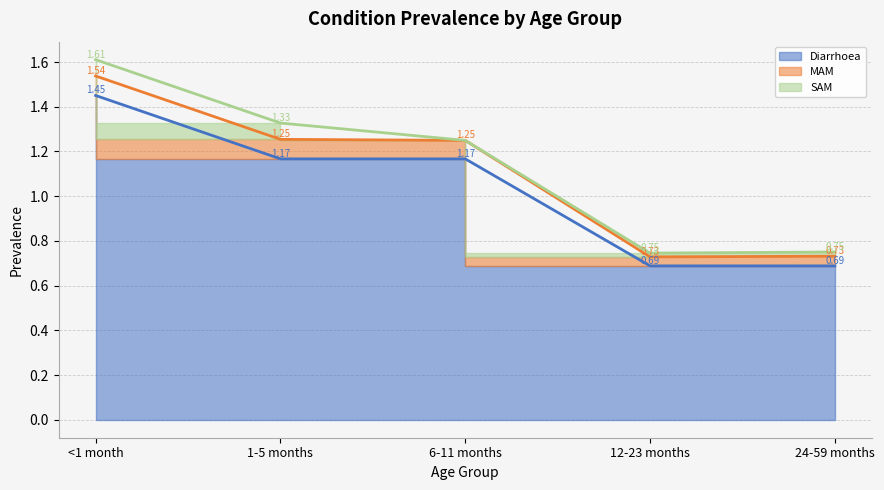

Which category has the highest value across all series?

<1 month